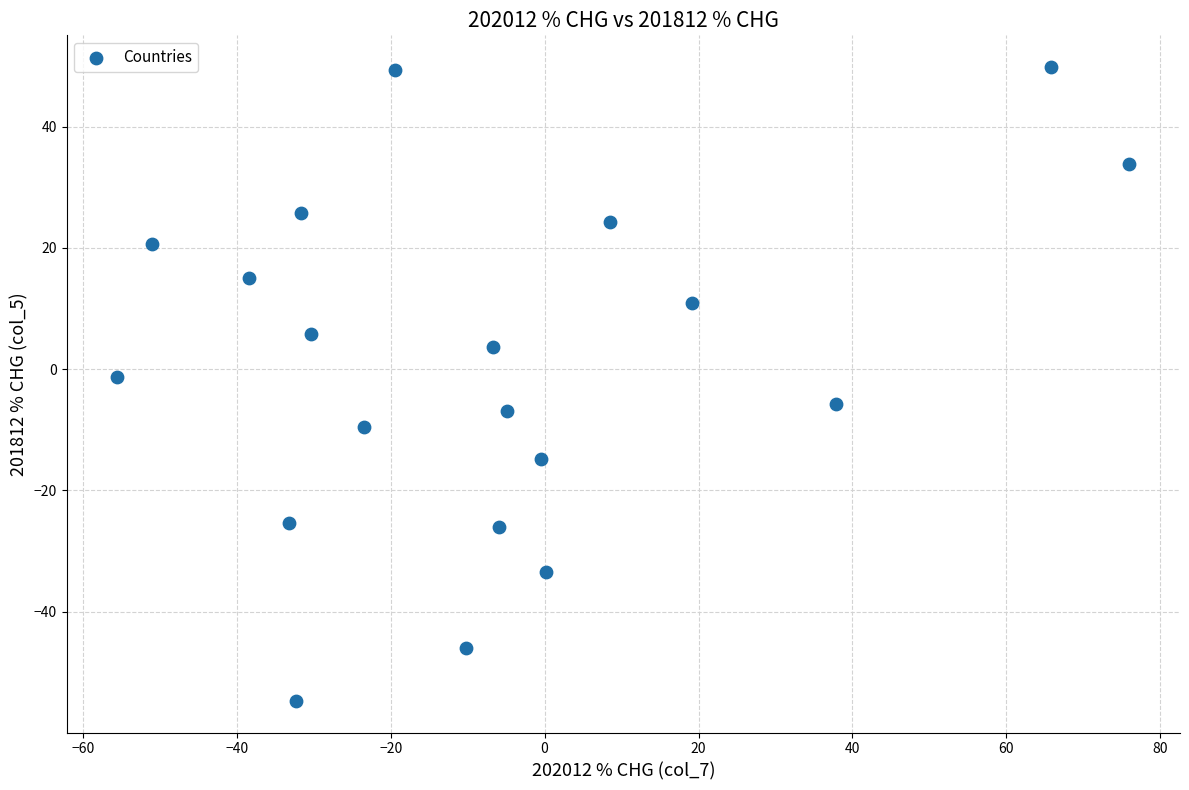

What is the range of X values (max minus min)?

131.5